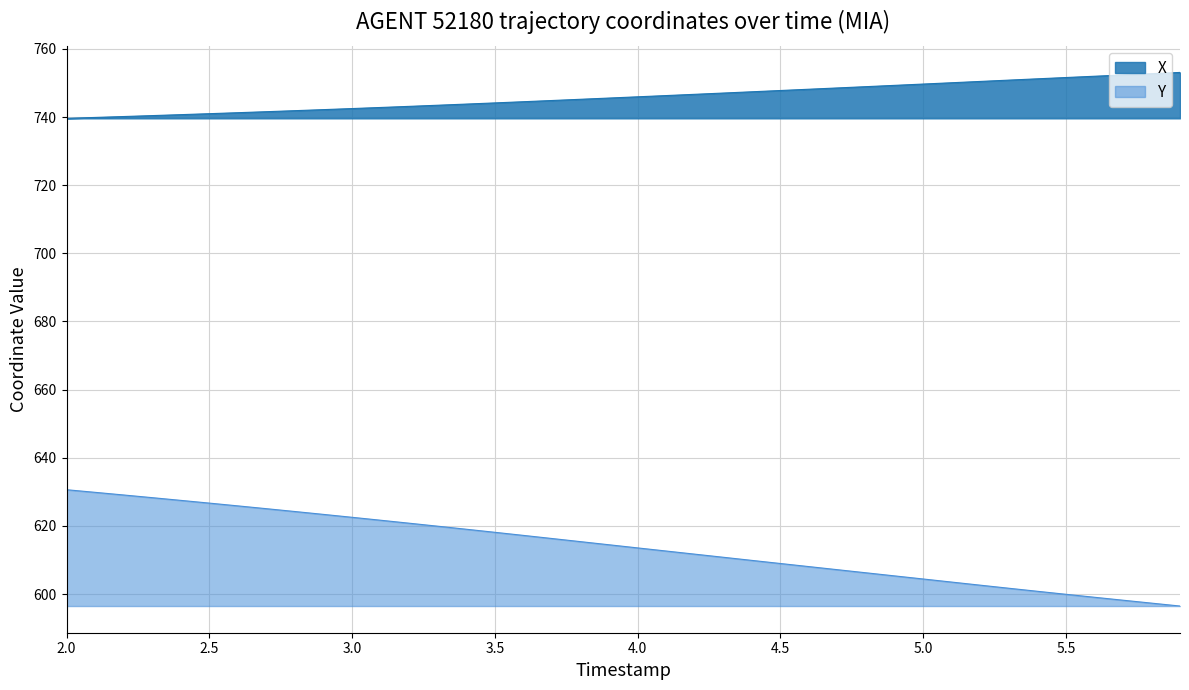

List the series in order of their peak value, lowest first.

Y, X